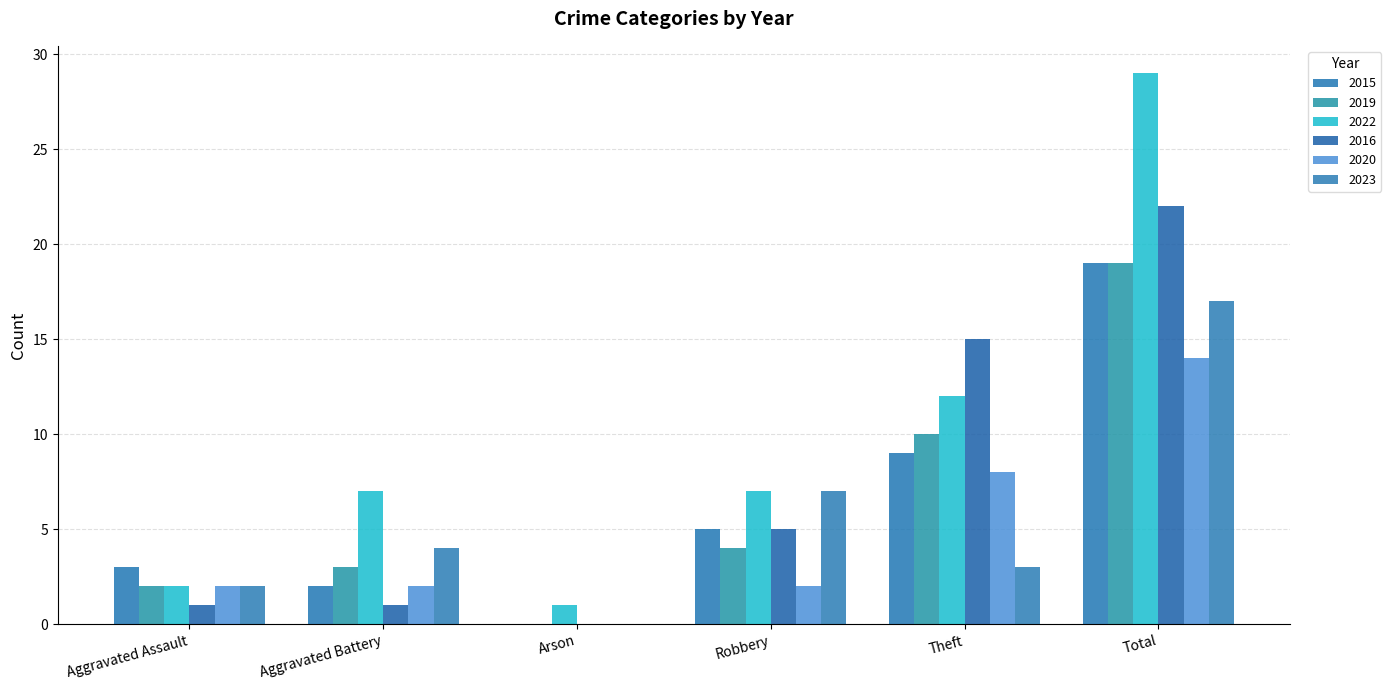

Between Robbery and Aggravated Battery, which is larger?

Robbery